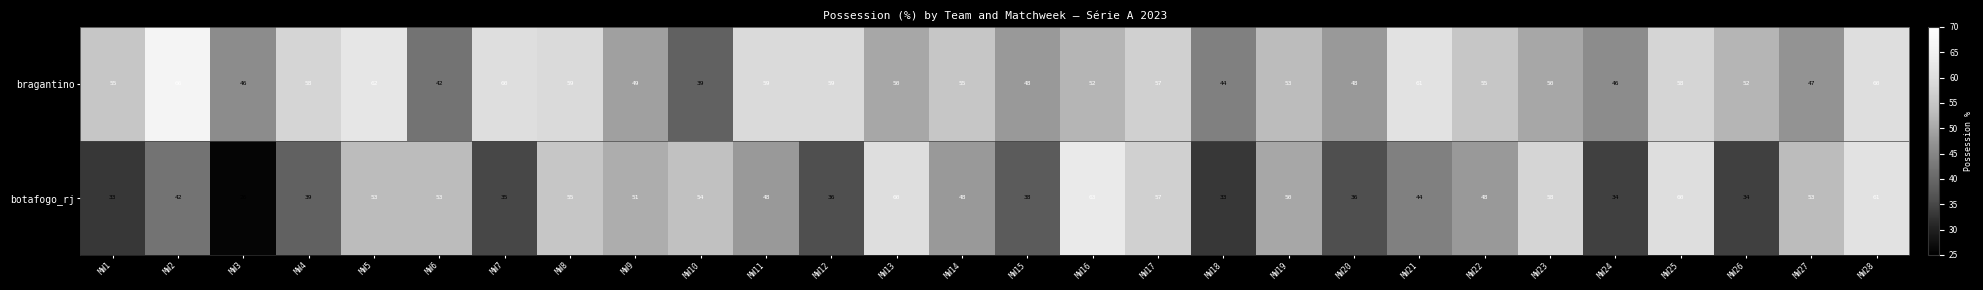

Which label corresponds to the smallest value in the chart?

MW3